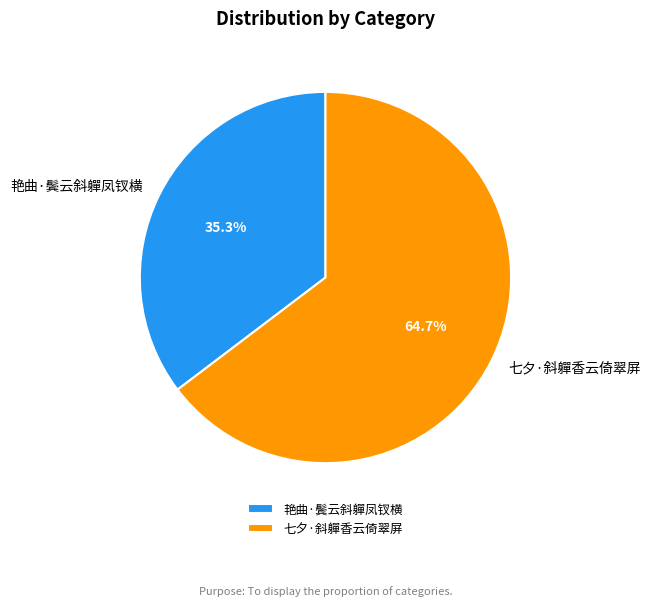

Is there a majority slice in this chart?

Yes